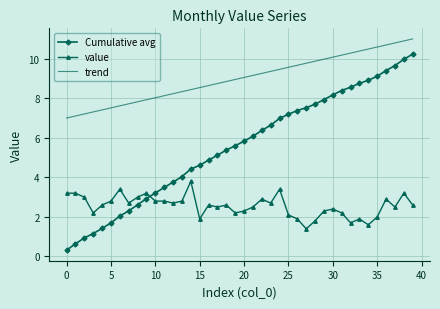

List the series in order of their overall mean, highest first.

trend, Cumulative avg, value